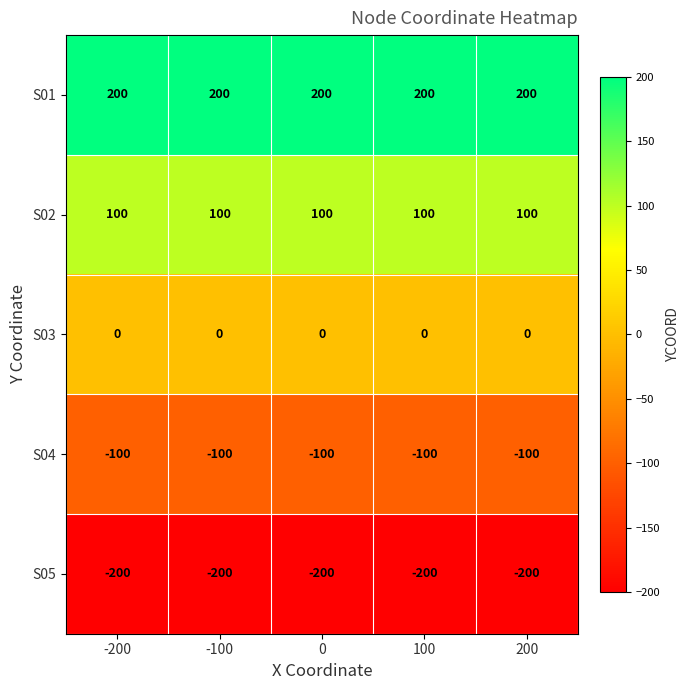

What is the average value of the S04 series?

-100